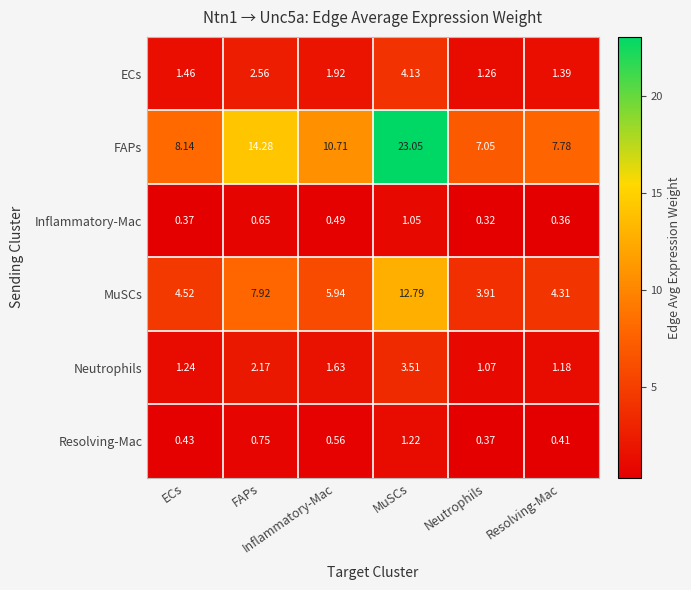

Which series changed the most between Inflammatory-Mac and MuSCs?

FAPs